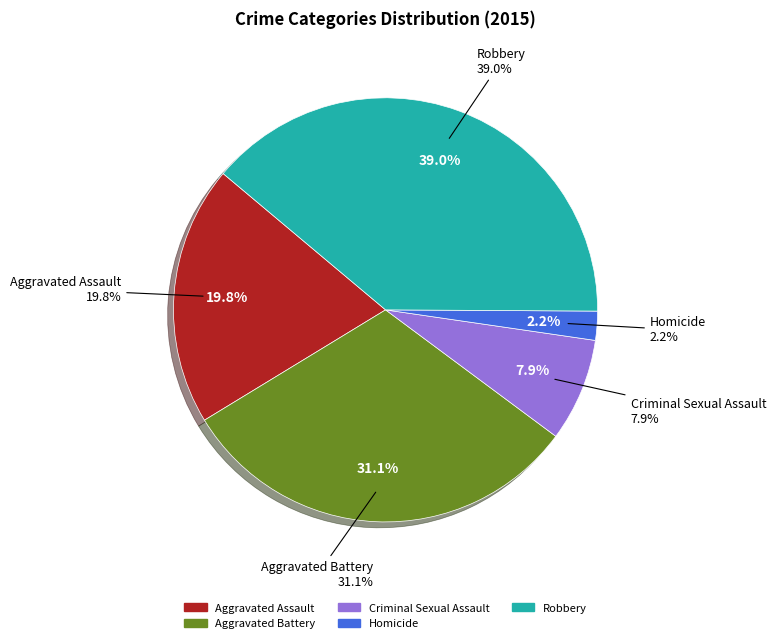

What portion of the pie excludes Aggravated Battery?

68.9%